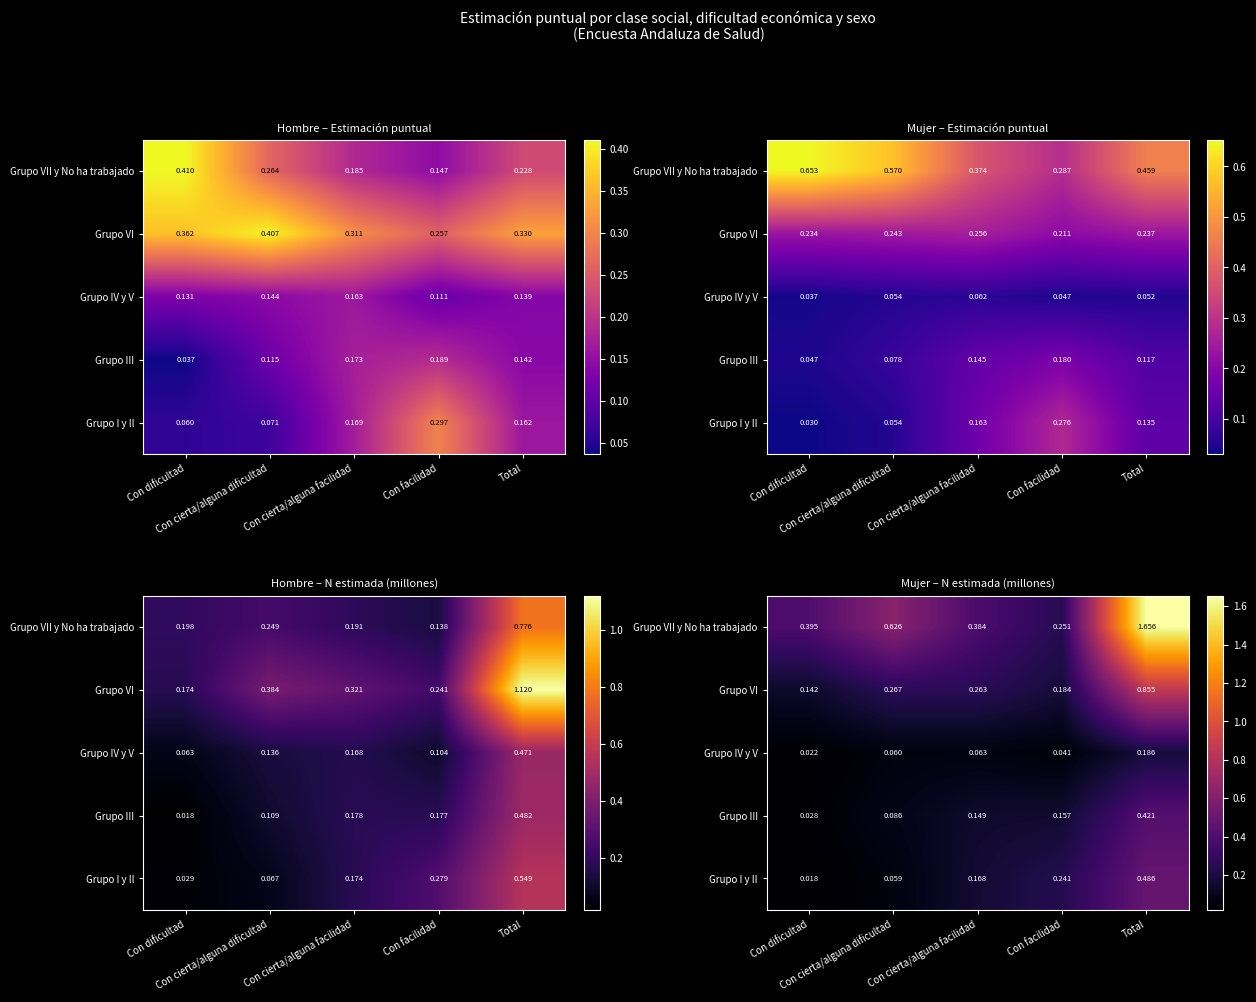

True or false: Grupo VI has a value of 0.1 at Con facilidad.

False